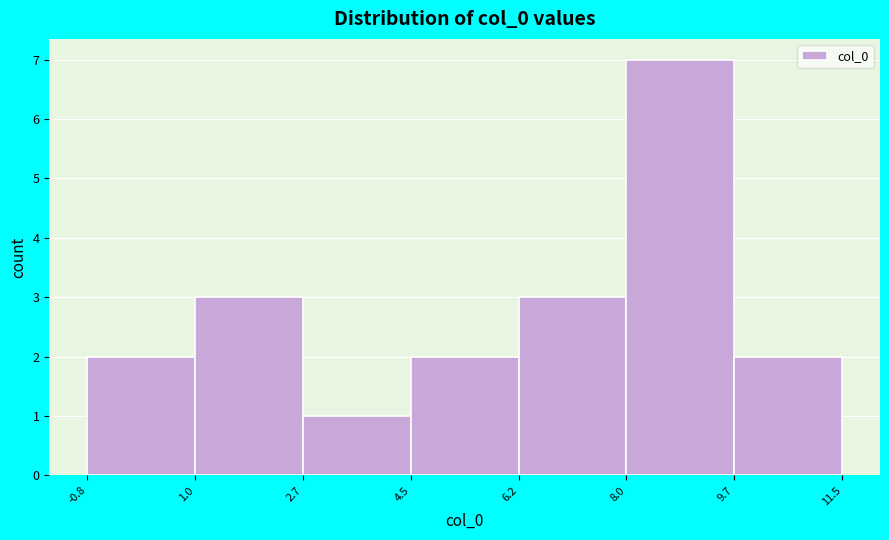

Reading left to right, transcribe this chart: for each bar, give the range it covers on the x-axis and its height. The values are not printed on the chart, so give them approximately, as read against the axis.

-0.8 to 1.0: 2
1.0 to 2.7: 3
2.7 to 4.5: 1
4.5 to 6.2: 2
6.2 to 8.0: 3
8.0 to 9.7: 7
9.7 to 11.5: 2